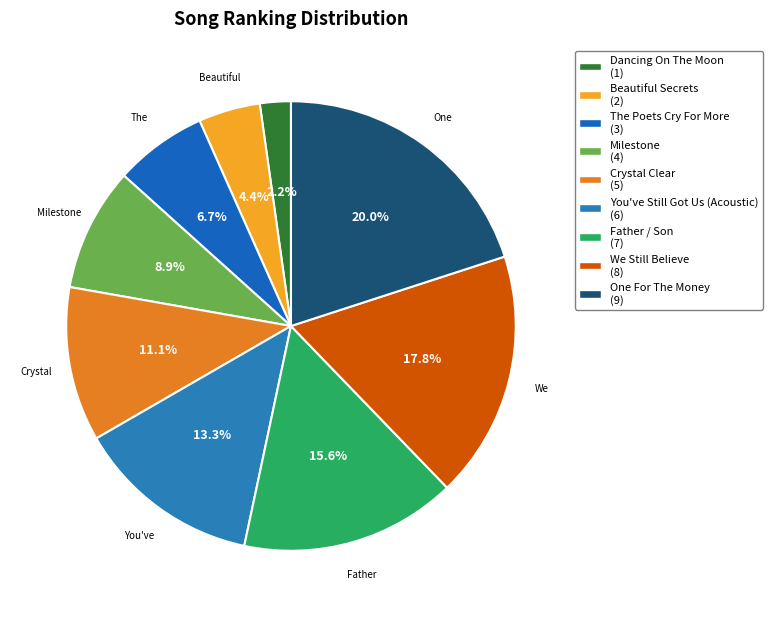

Does Beautiful Secrets account for over 50% of the chart?

No